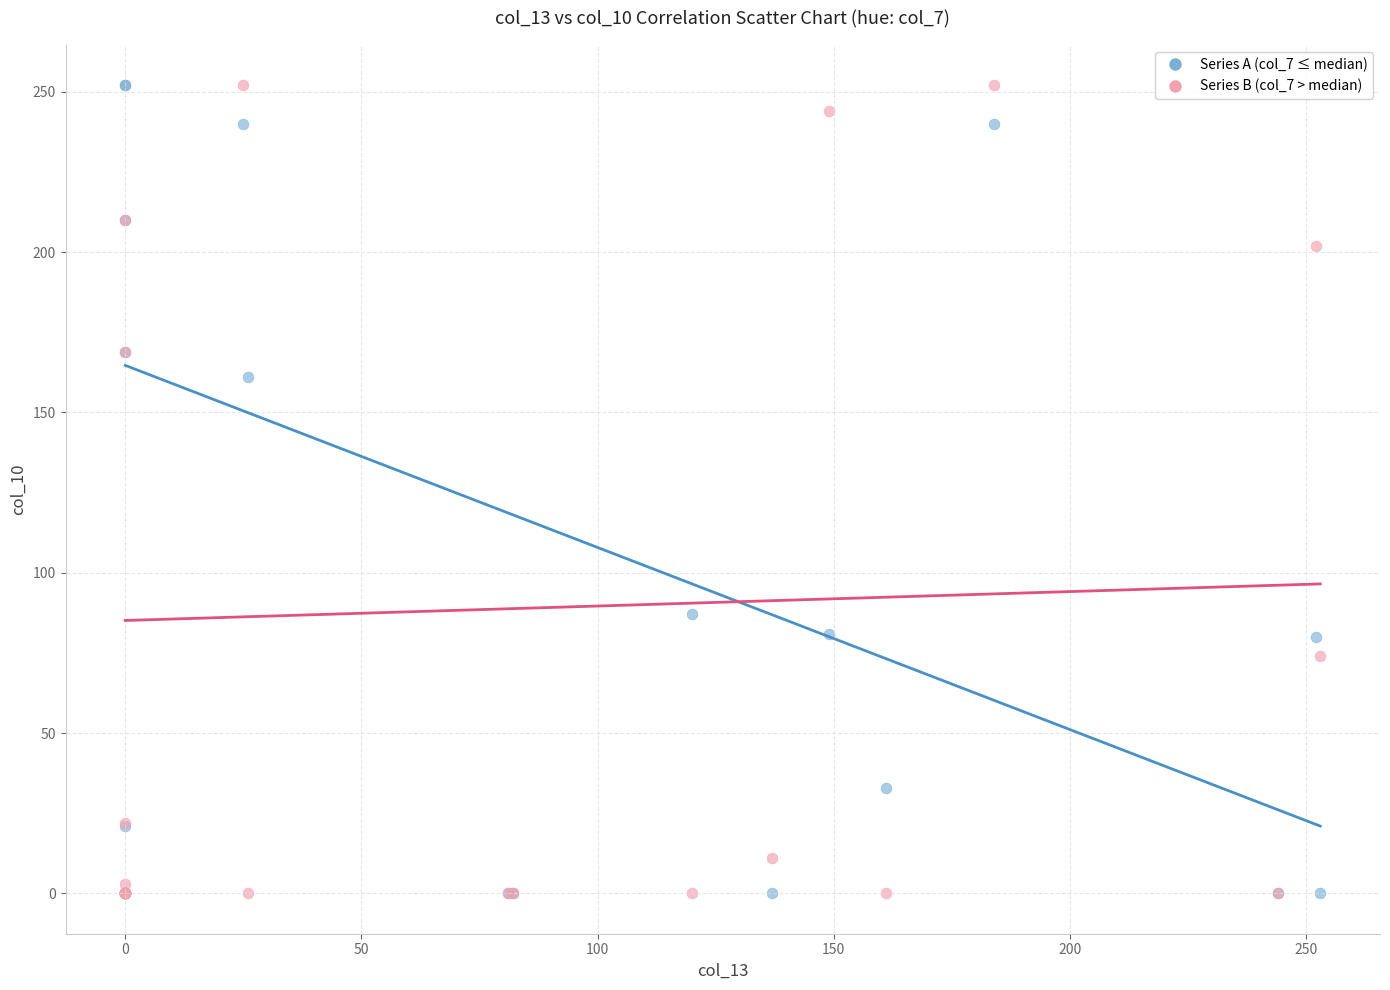

What are all the series names shown in the legend?

Series A (col_7 ≤ median), Series B (col_7 > median)